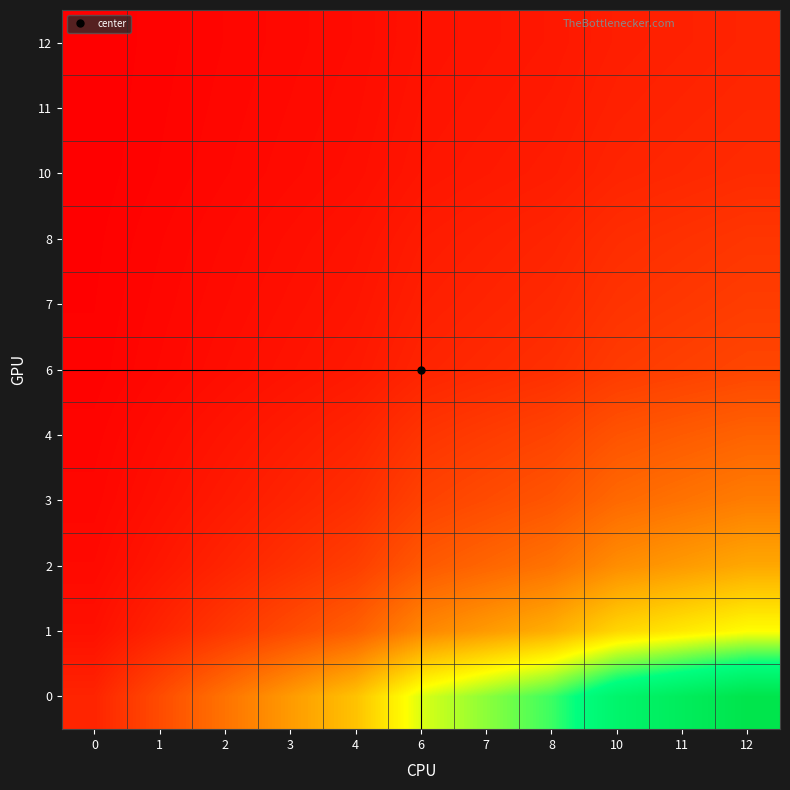

What is the difference between the highest and lowest values at 10?

10.2